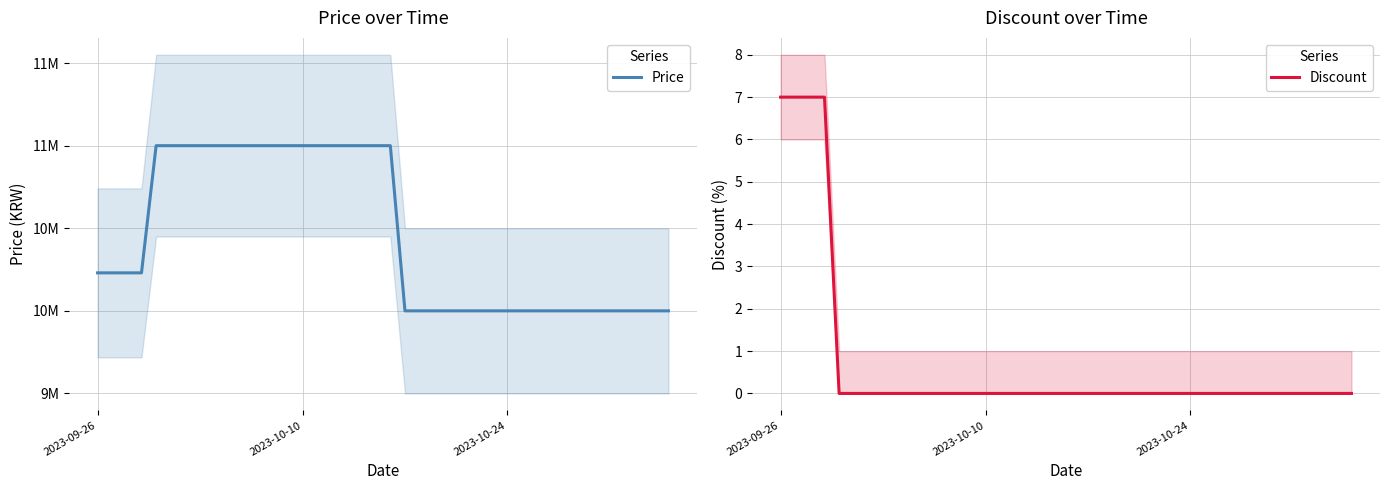

Rank the series by their maximum value, from lowest to highest.

Discount, Price